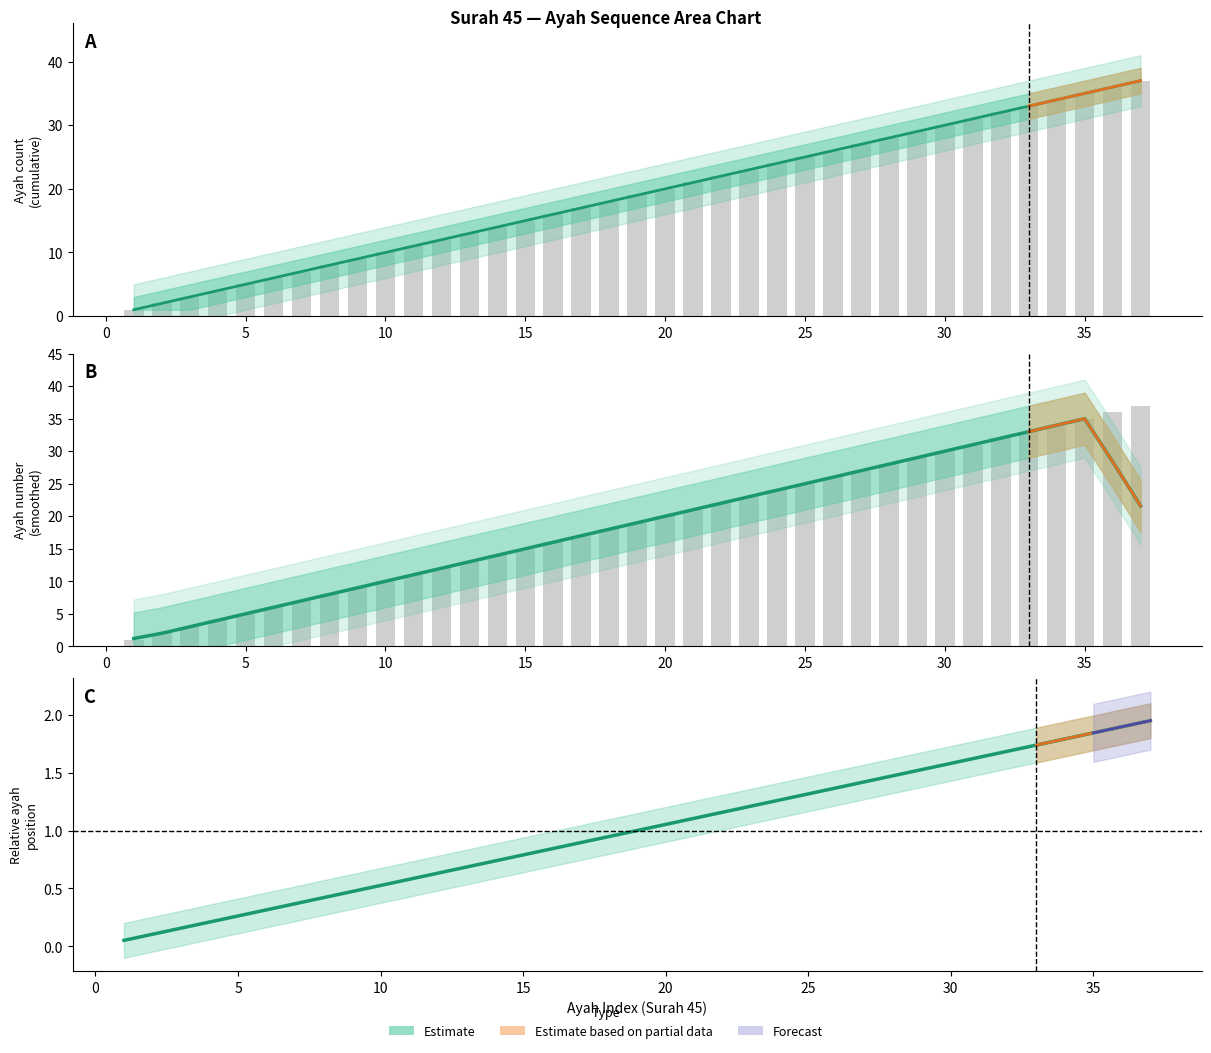

Which label corresponds to the smallest value in the chart?

1